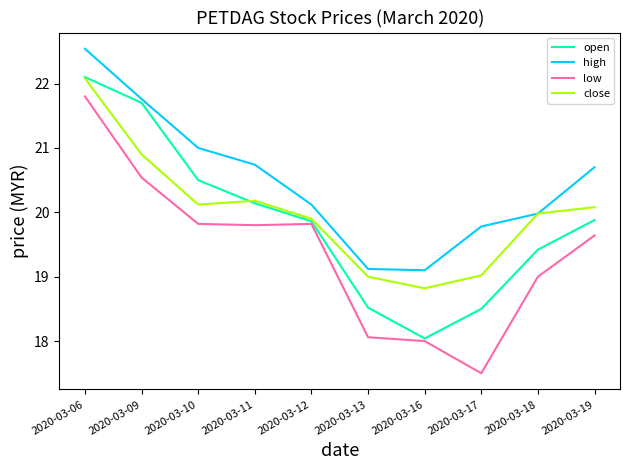

Between 2020-03-10 and 2020-03-17, which series saw the biggest shift?

low